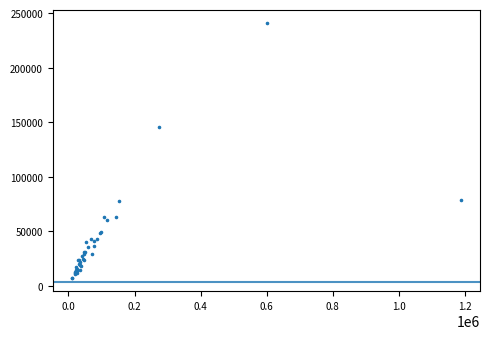

What Y value in the scatter plot is closest to 124106?

145308